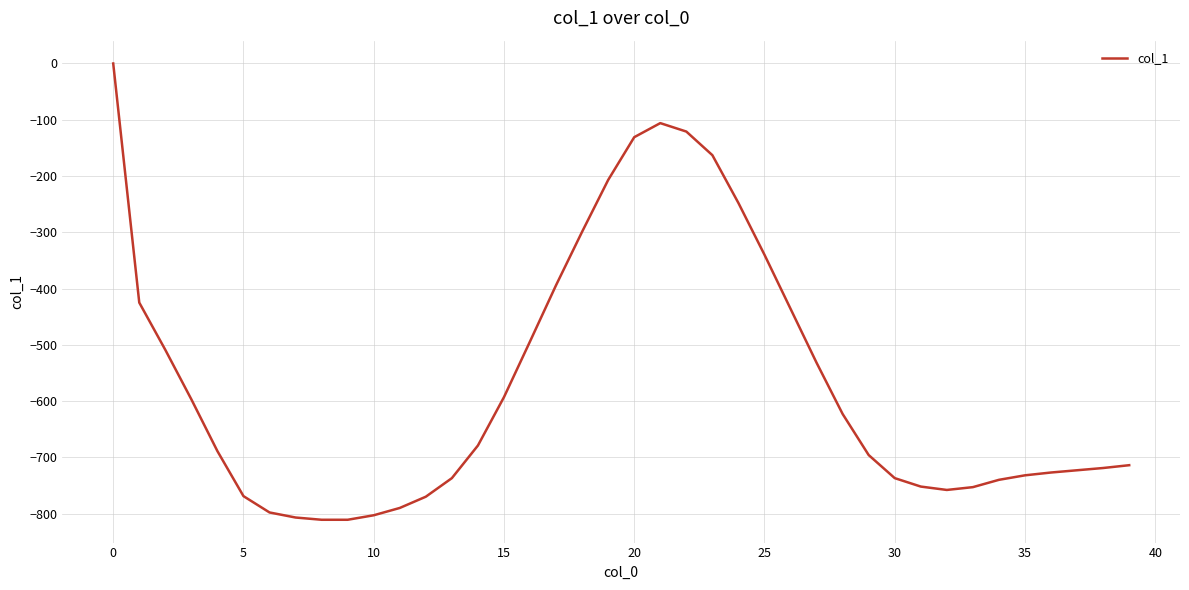

What is the minimum value shown in the chart?

-811